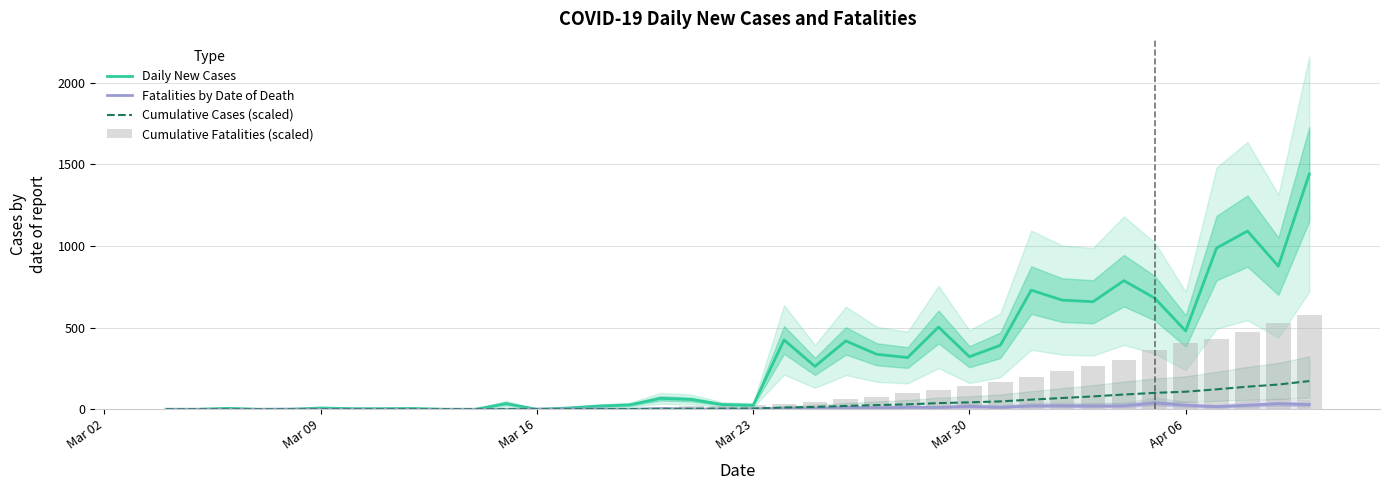

Reading right to left, transcribe all the data shown in this chart.

Daily New Cases: 1441.0	877.0	1092.0	988.0	480.0	681.0	788.0	659.0	669.0	730.0	392.0	322.0	504.0	317.0	337.0	419.0	263.0	425.0	25.0	29.0	60.0	67.0	27.0	20.0	8.0	0.0	35.0	0.0	0.0	5.0	4.0	4.0	8.0	0.0	0.0	6.0	0.0	0.0
Fatalities by Date of Death: 29.0	34.0	25.0	16.0	25.0	38.0	21.0	20.0	21.0	21.0	12.0	18.0	11.0	12.0	9.0	11.0	6.0	6.0	2.0	1.0	2.0	4.0	0.0	2.0	2.0	1.0	0.0	0.0	0.0	0.0	0.0	0.0	0.0	1.0	0.0	0.0	0.0	0.0
Cumulative Cases (scaled): 172.9	151.6	138.6	122.4	107.8	100.6	90.6	78.9	69.1	59.2	48.4	42.6	37.8	30.3	25.6	20.7	14.4	10.5	4.3	3.9	3.5	2.6	1.6	1.2	0.9	0.8	0.8	0.3	0.3	0.3	0.3	0.2	0.2	0.1	0.1	0.1	0.0	0.0
Cumulative Fatalities (scaled): 576.4	528.6	472.6	431.5	405.1	364.0	301.4	266.8	233.9	199.3	164.7	144.9	115.3	97.2	77.4	62.6	44.5	34.6	24.7	21.4	19.8	16.5	9.9	9.9	6.6	3.3	1.6	1.6	1.6	1.6	1.6	1.6	1.6	1.6	0.0	0.0	0.0	0.0